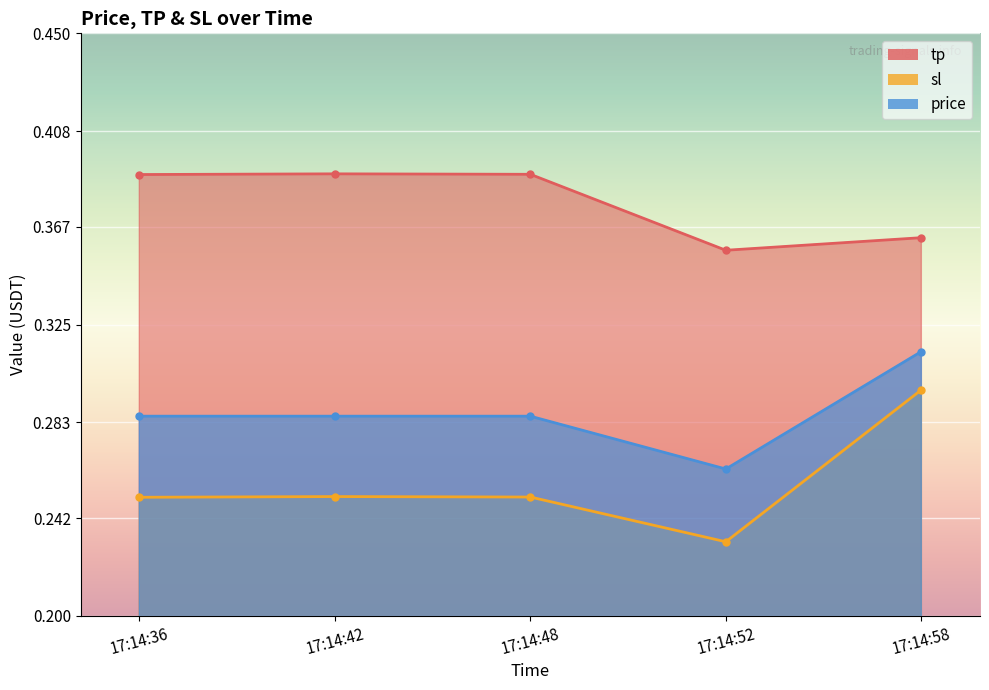

Between 17:14:42 and 17:14:48, which series saw the biggest shift?

tp